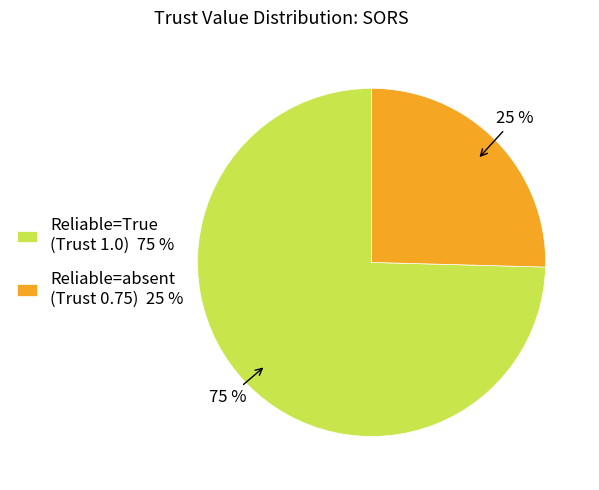

Combined, do Reliable=absent (Trust 0.75) 25 % and Reliable=True (Trust 1.0) 75 % account for over 50%?

Yes